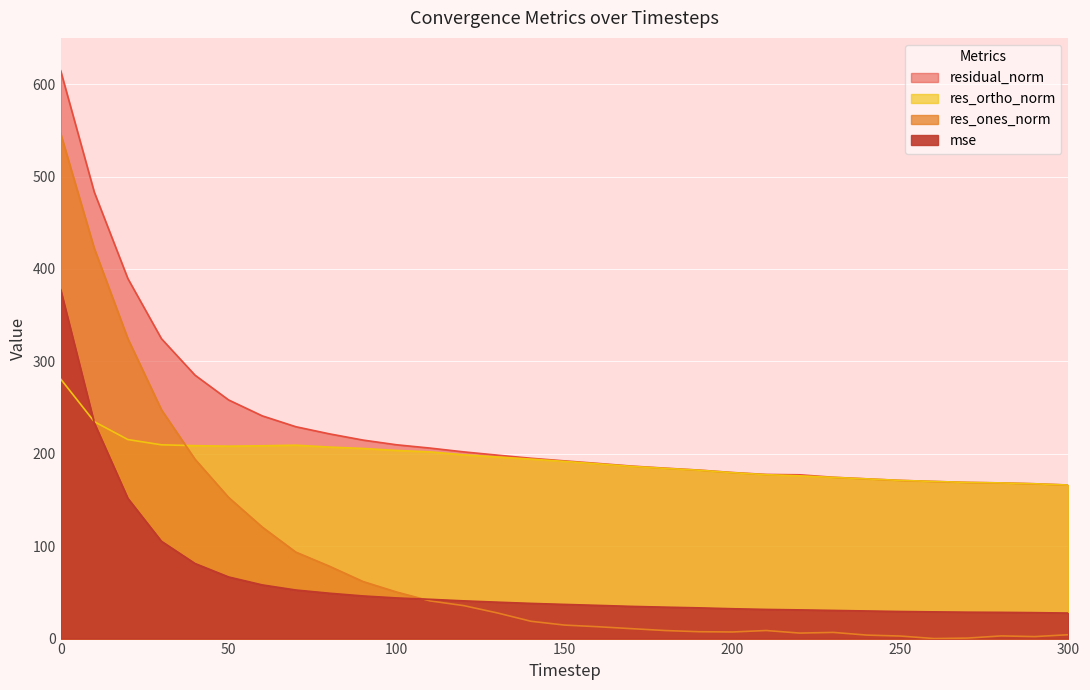

What is the difference between the maximum and minimum values in the res_ortho_norm series?

114.8